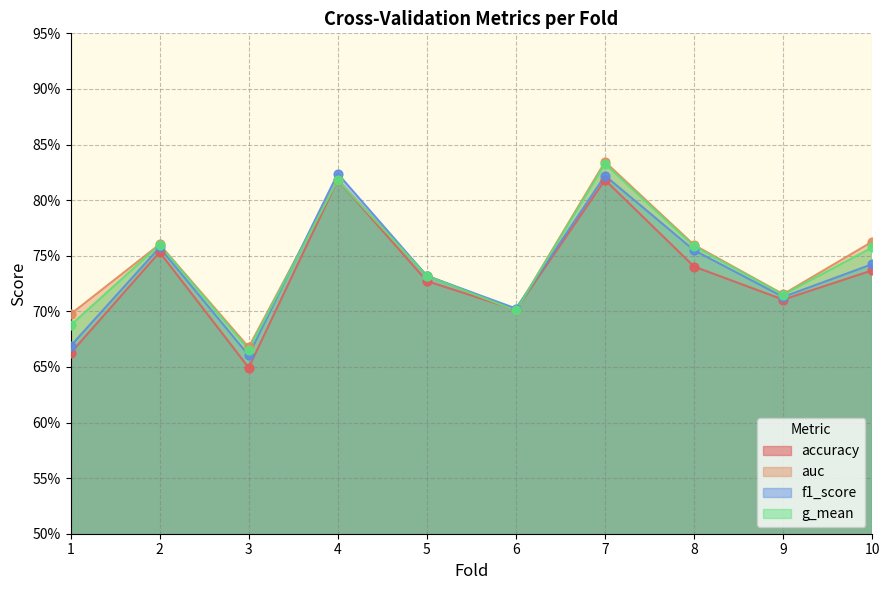

What are all the series names shown in the legend?

accuracy, auc, f1_score, g_mean